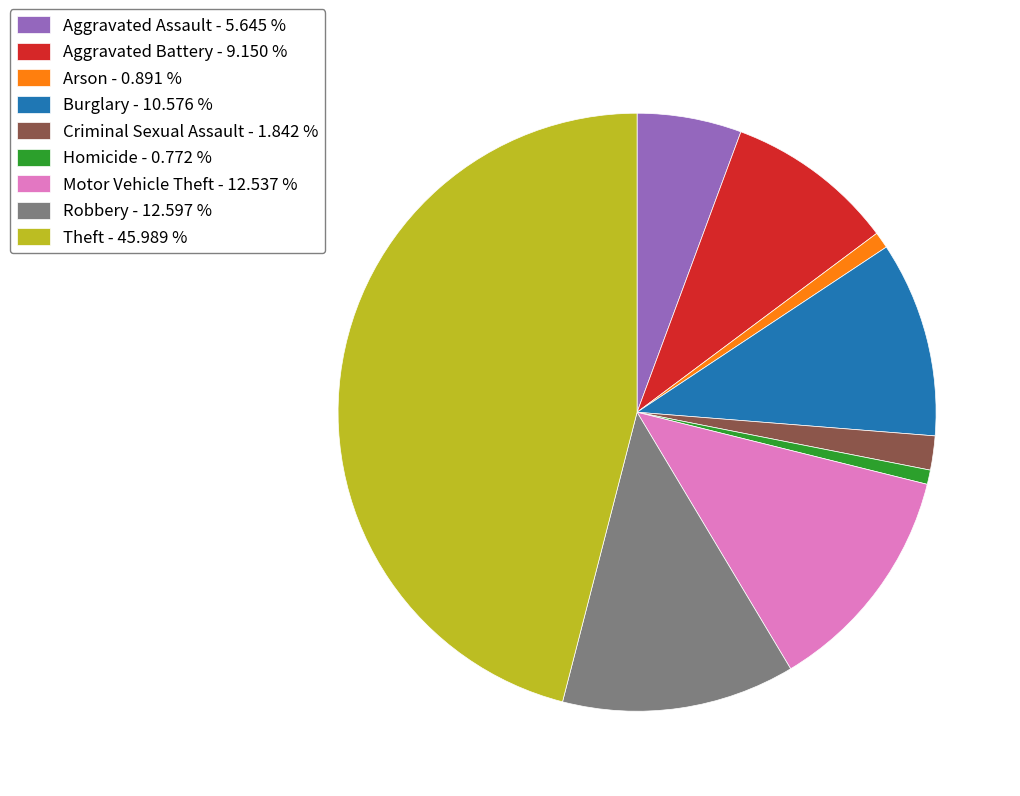

Which has a higher value, Arson - 0.891 % or Burglary - 10.576 %?

Burglary - 10.576 %